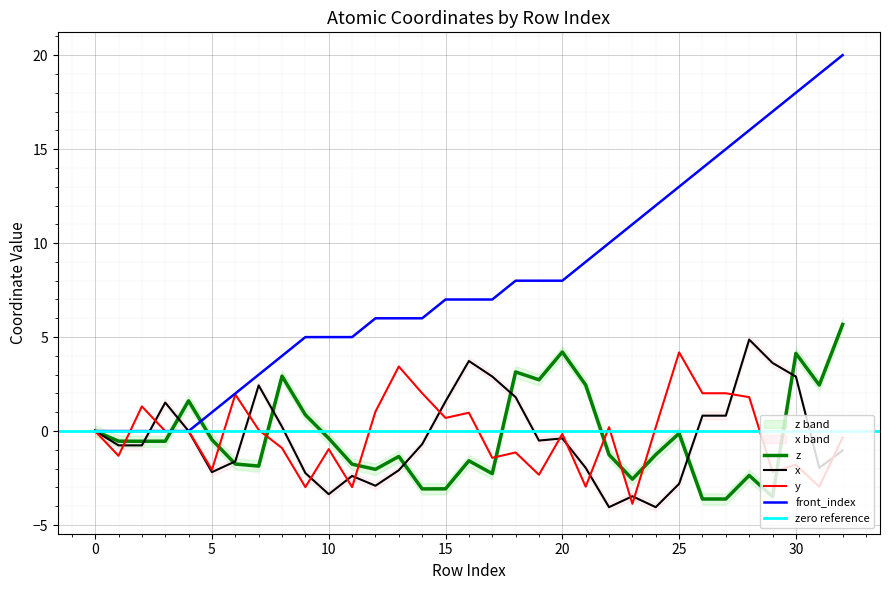

How many negative values does the z series have?

22